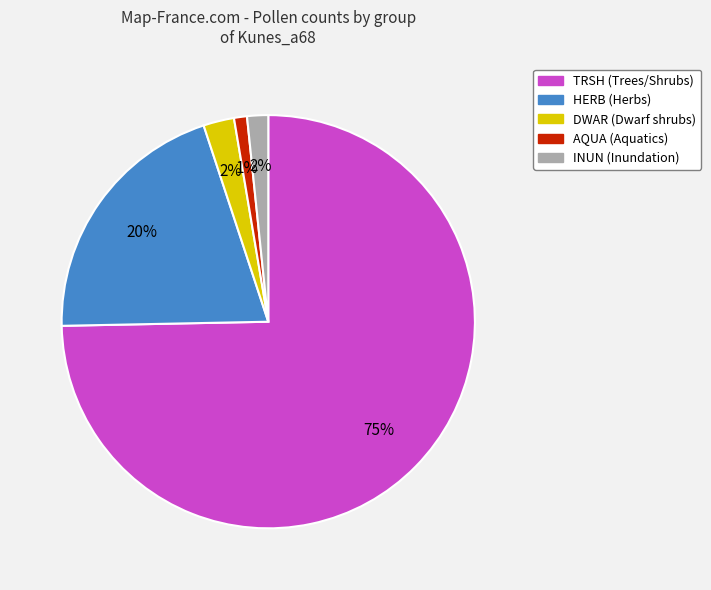

What is the ratio of the value at HERB to the value at TRSH?

0.3